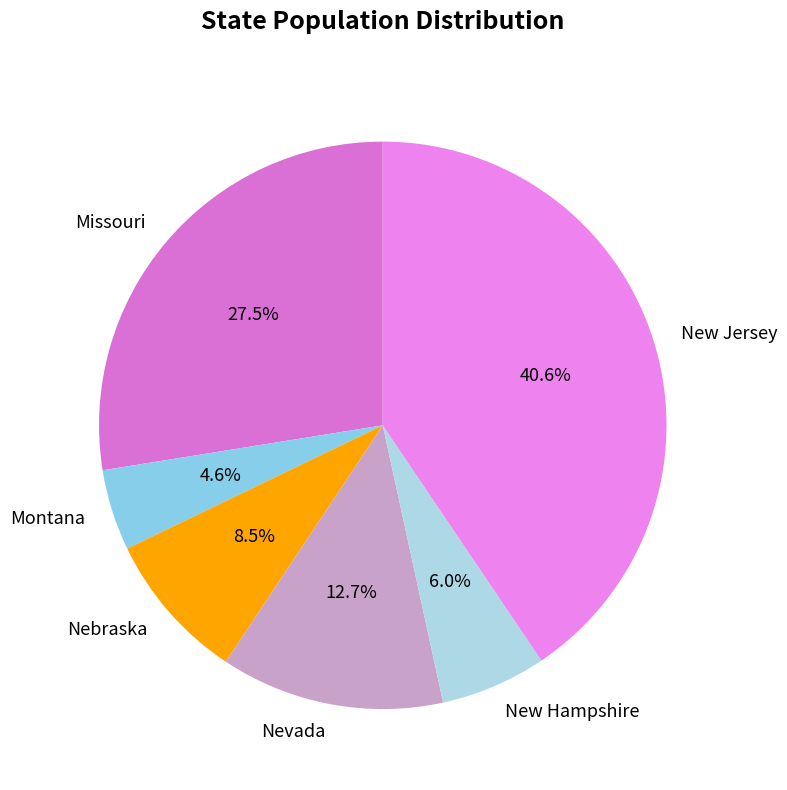

What is the largest slice in the pie chart?

New Jersey